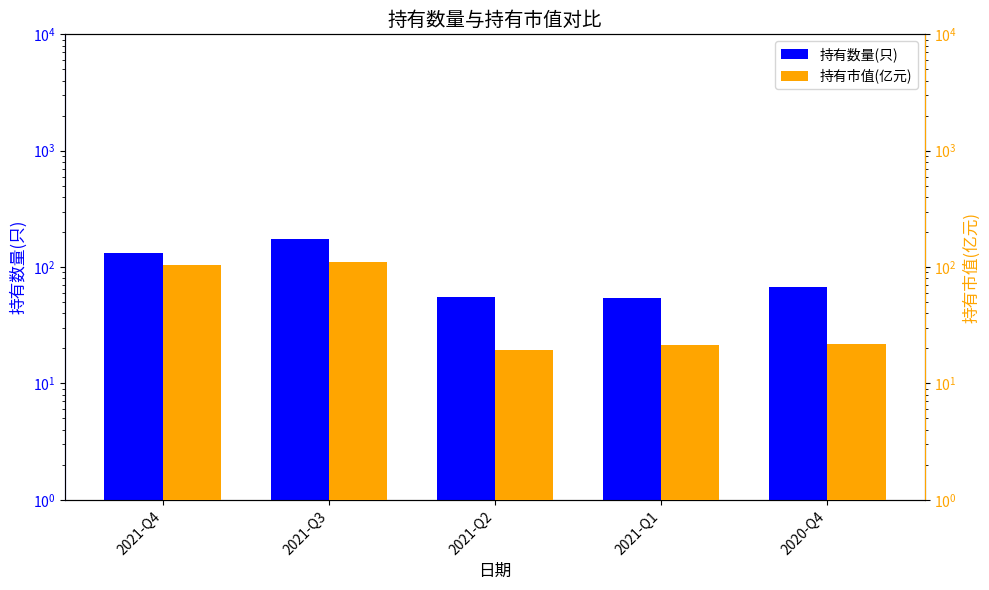

Is the value of 持有市值(亿元) at 2021-Q1 greater than the value of 持有数量(只) at 2020-Q4?

No